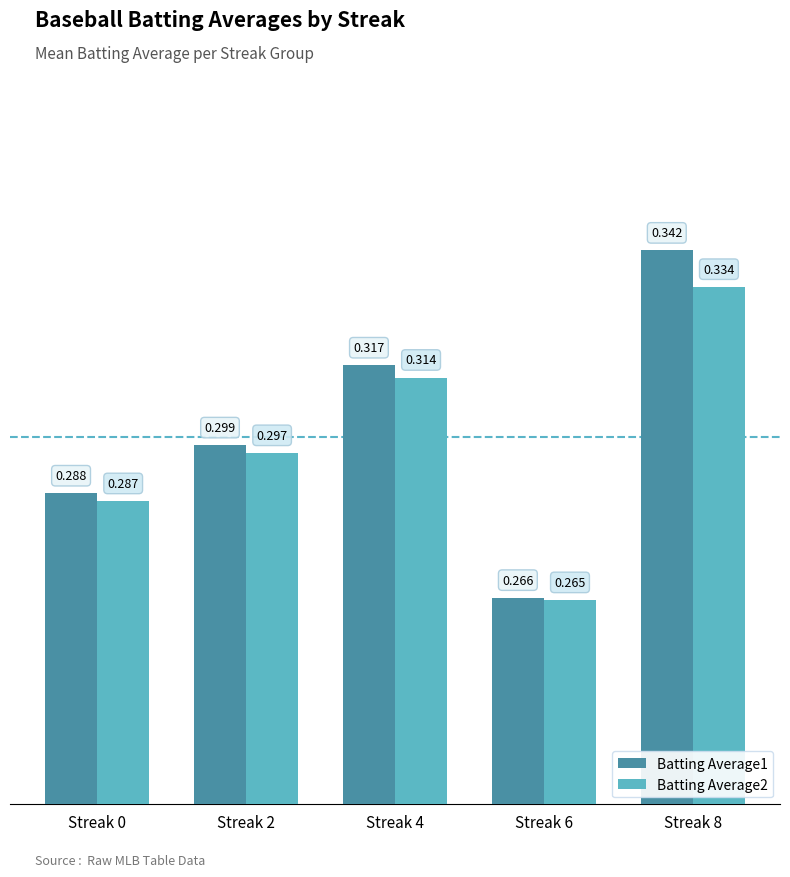

True or false: Batting Average2 has a value of 0.3 at Streak 2.

True